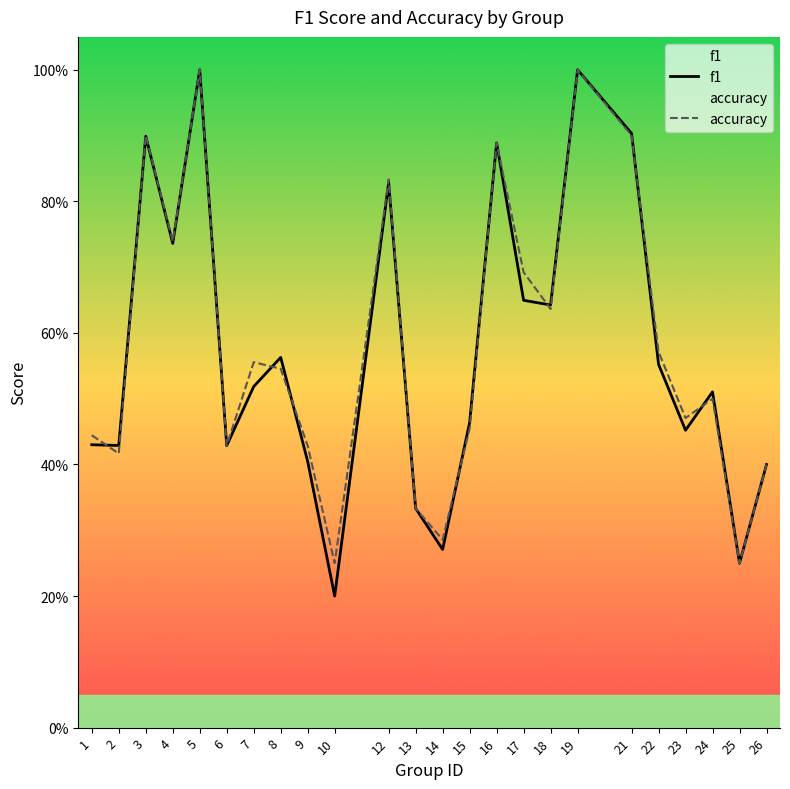

How many times do f1 and accuracy cross each other?

8